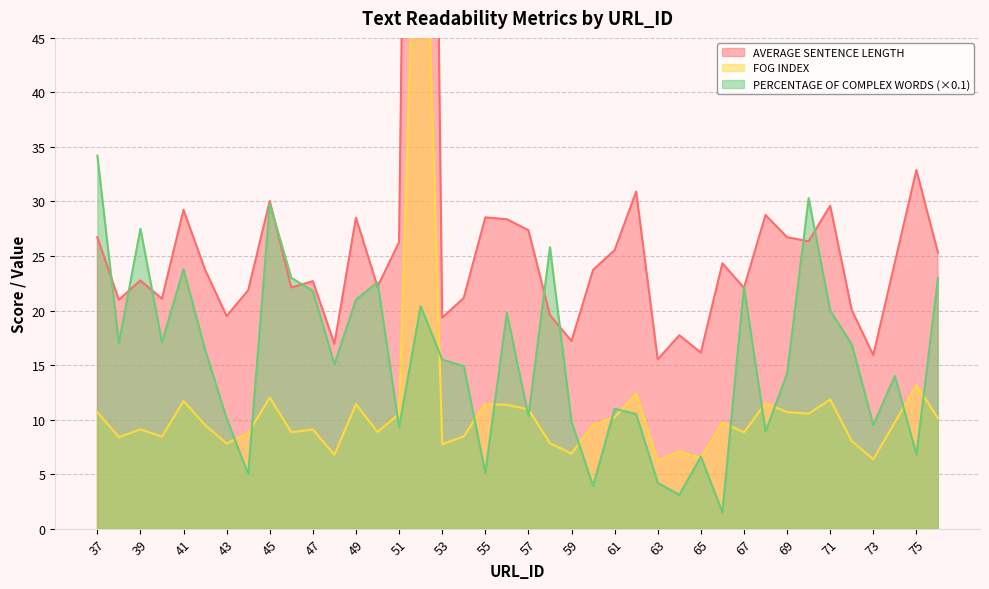

After their last crossing, which series has the higher values: FOG INDEX or PERCENTAGE OF COMPLEX WORDS?

PERCENTAGE OF COMPLEX WORDS